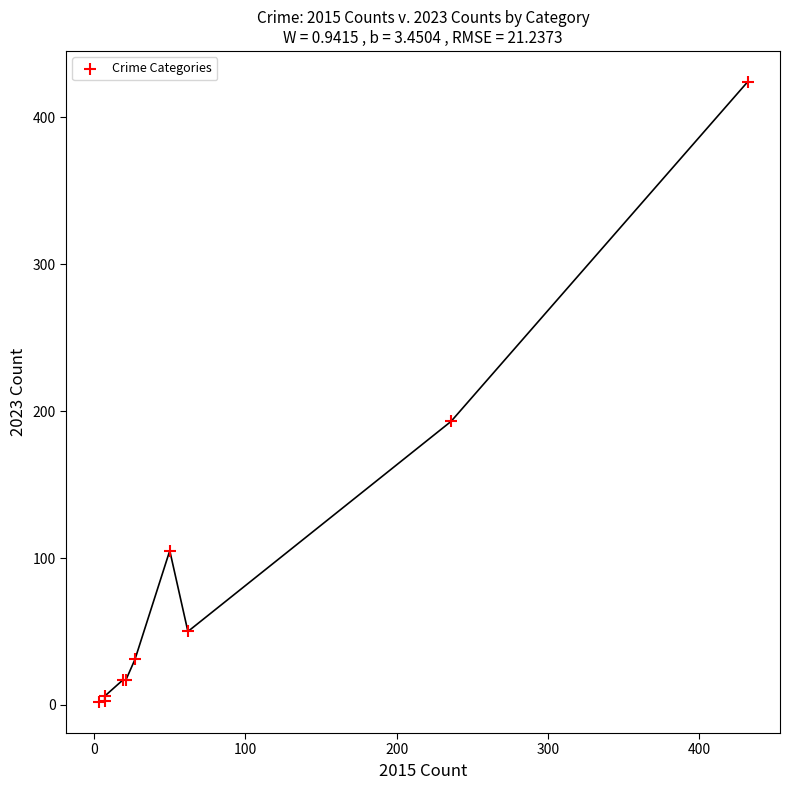

What Y value in the scatter plot is closest to 213?

193